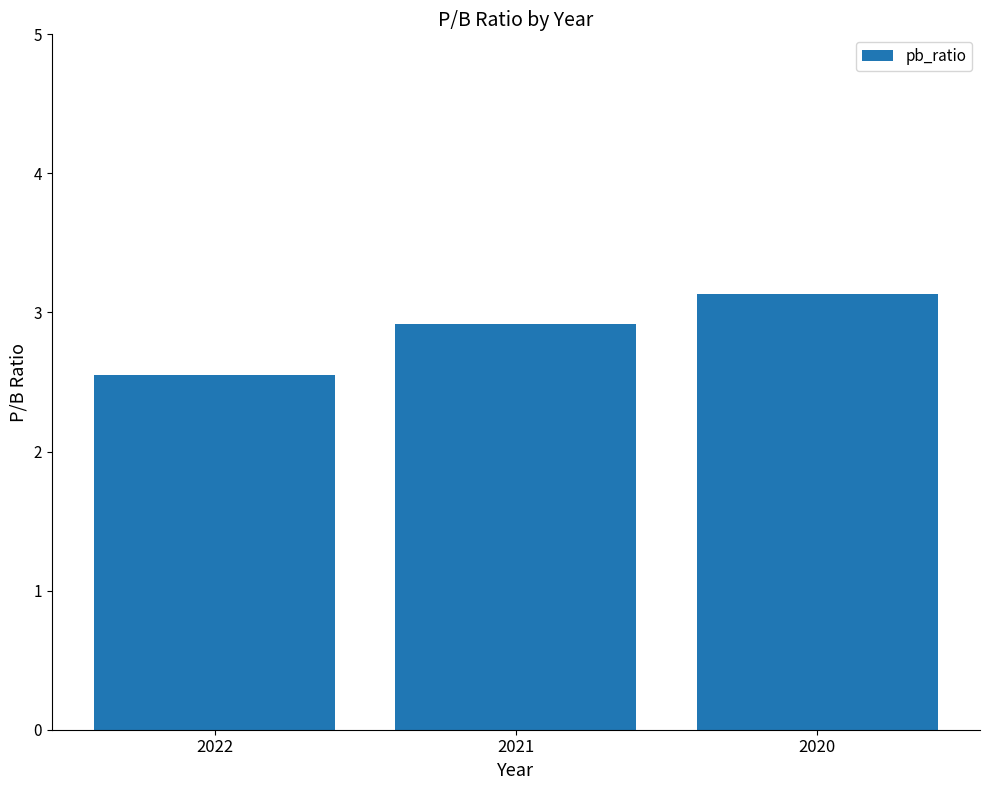

Which category has the highest value across all series?

2020